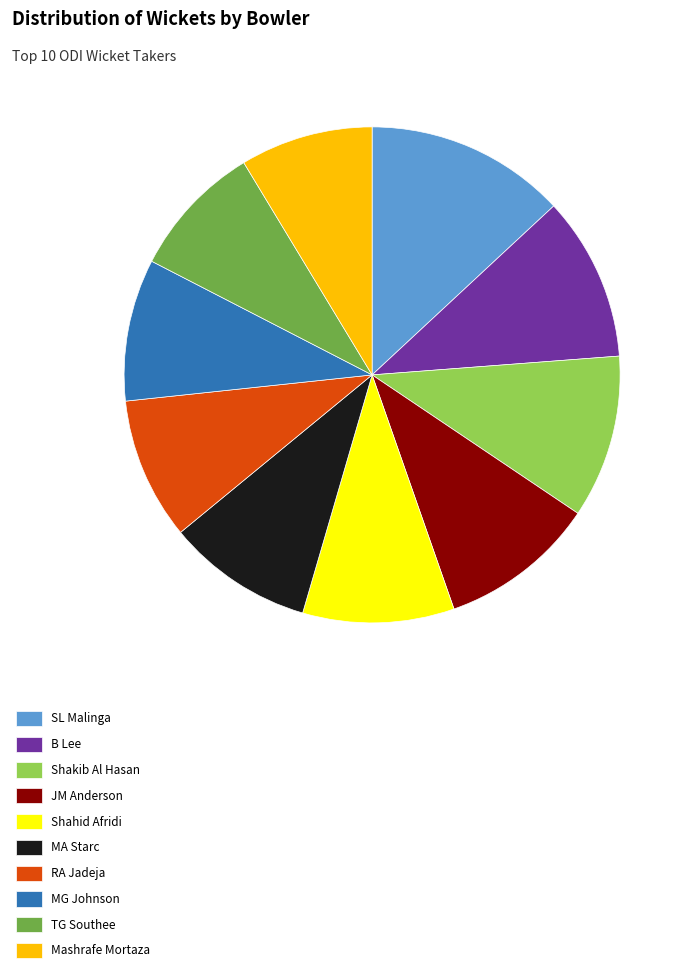

True or false: MG Johnson accounts for 3% of the total.

False